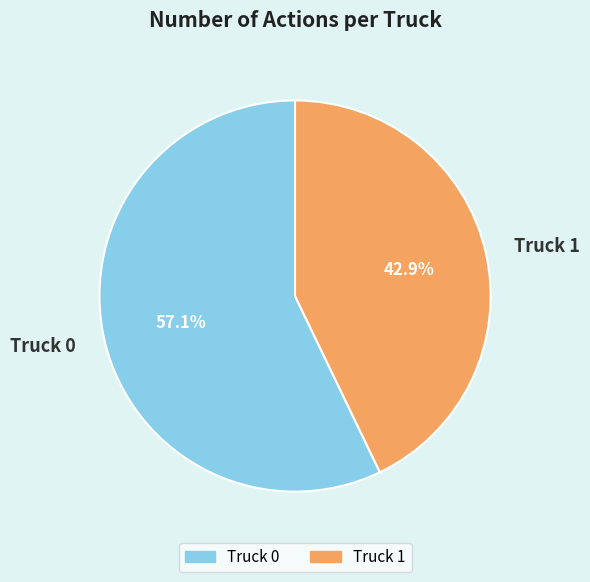

What is the smallest slice in the pie chart?

Truck 1